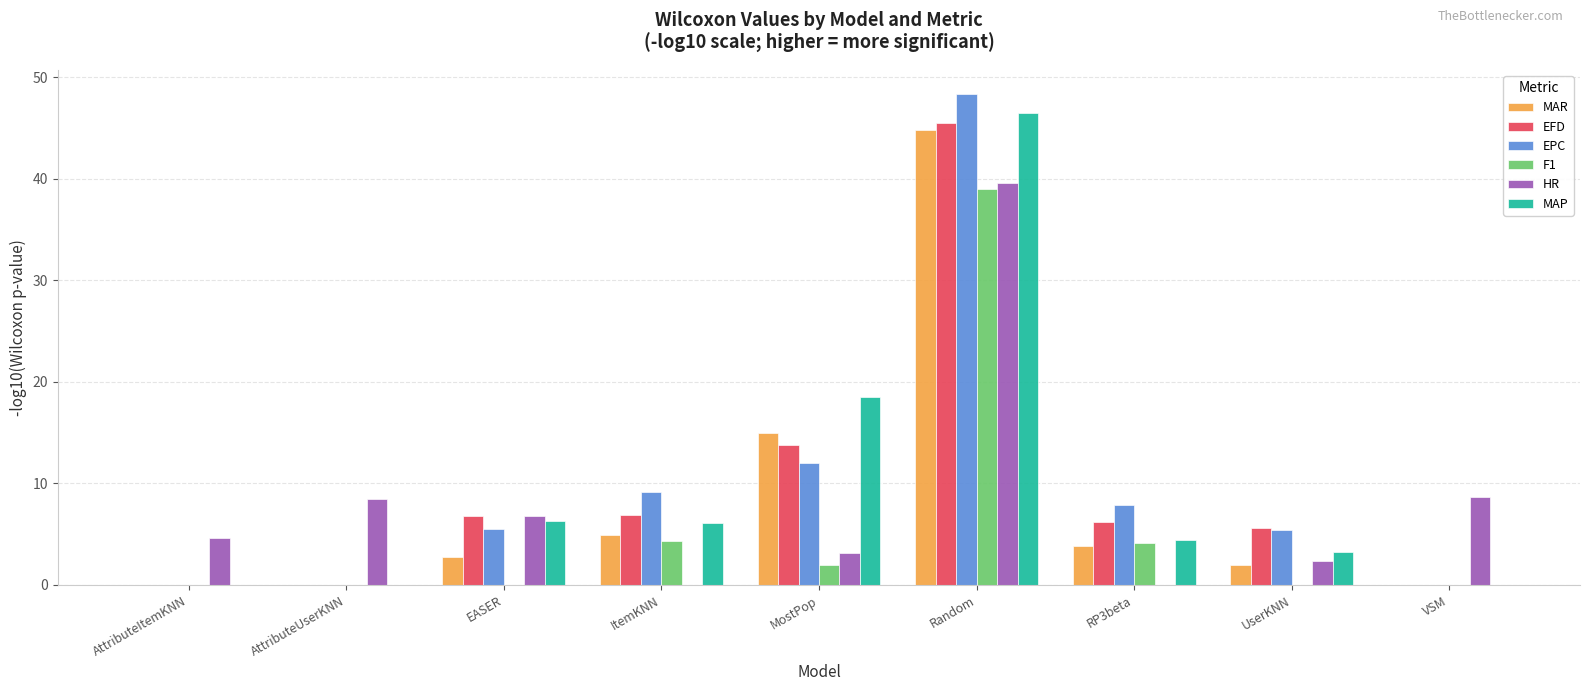

The value of F1 at ItemKNN is 4.3. True or false?

True